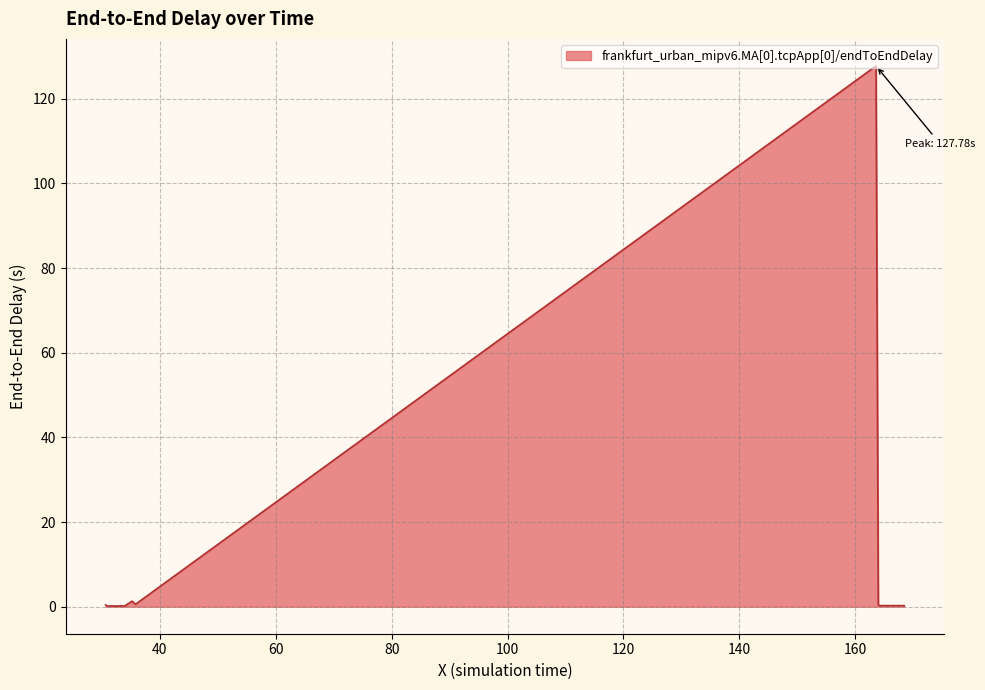

How many lines are shown in the chart?

1